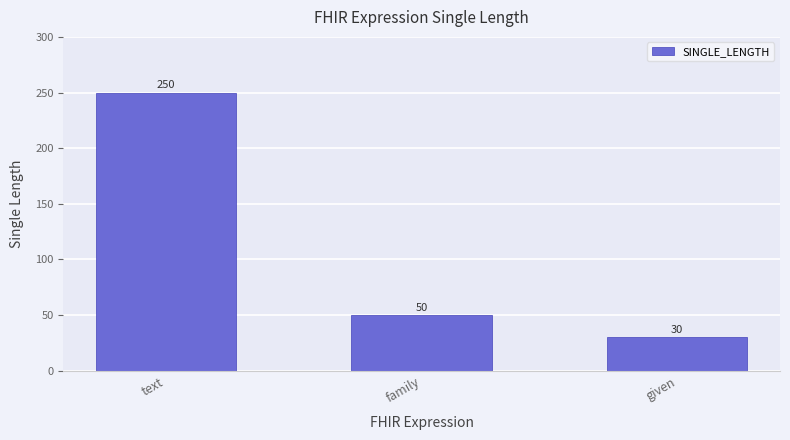

Where does the data first go above 50?

text